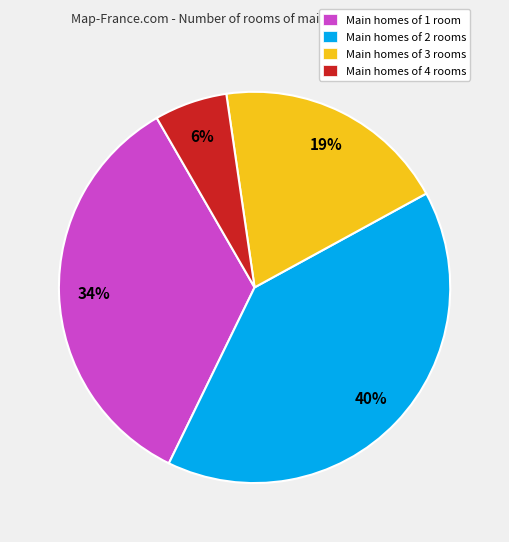

What is the ratio of the value at Main homes of 1 room to the value at Main homes of 4 rooms?

5.7